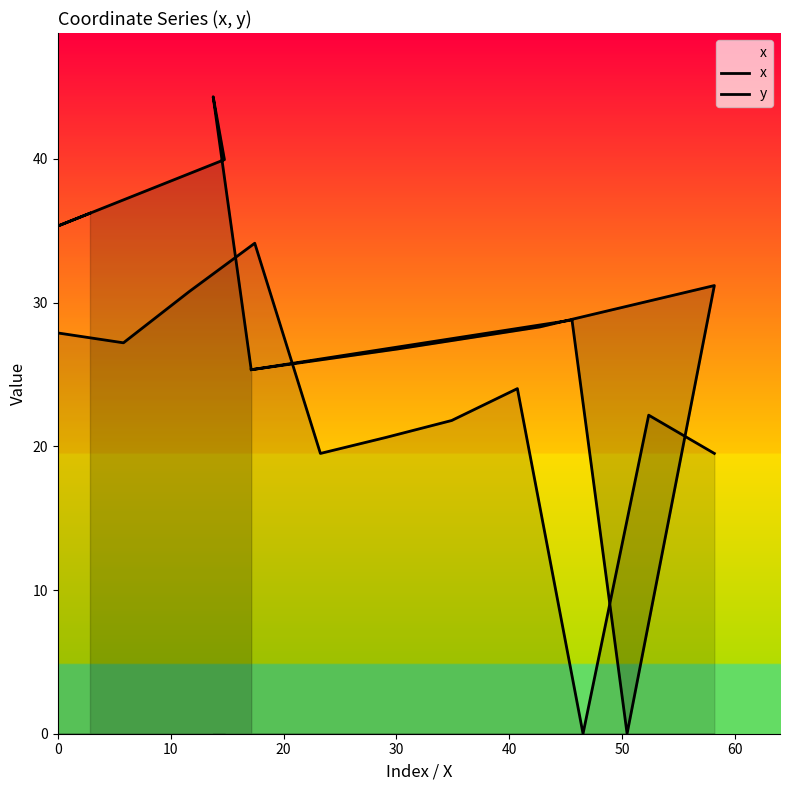

What are all the series names shown in the legend?

x, y